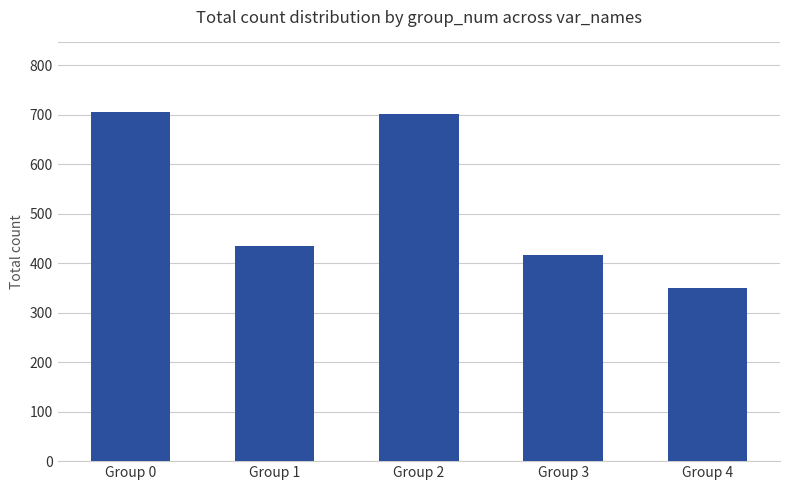

What is the smallest value displayed?

350